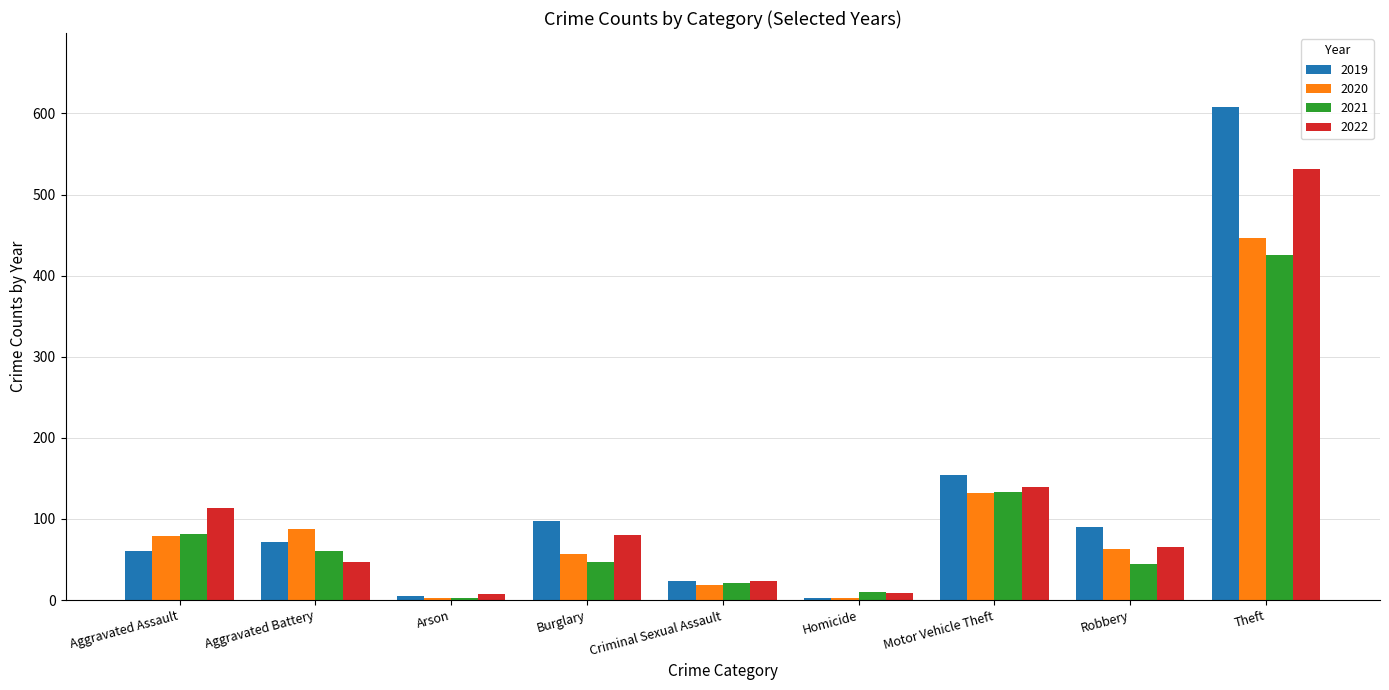

The 2022 series shows 47 at Aggravated Battery. True or false?

True